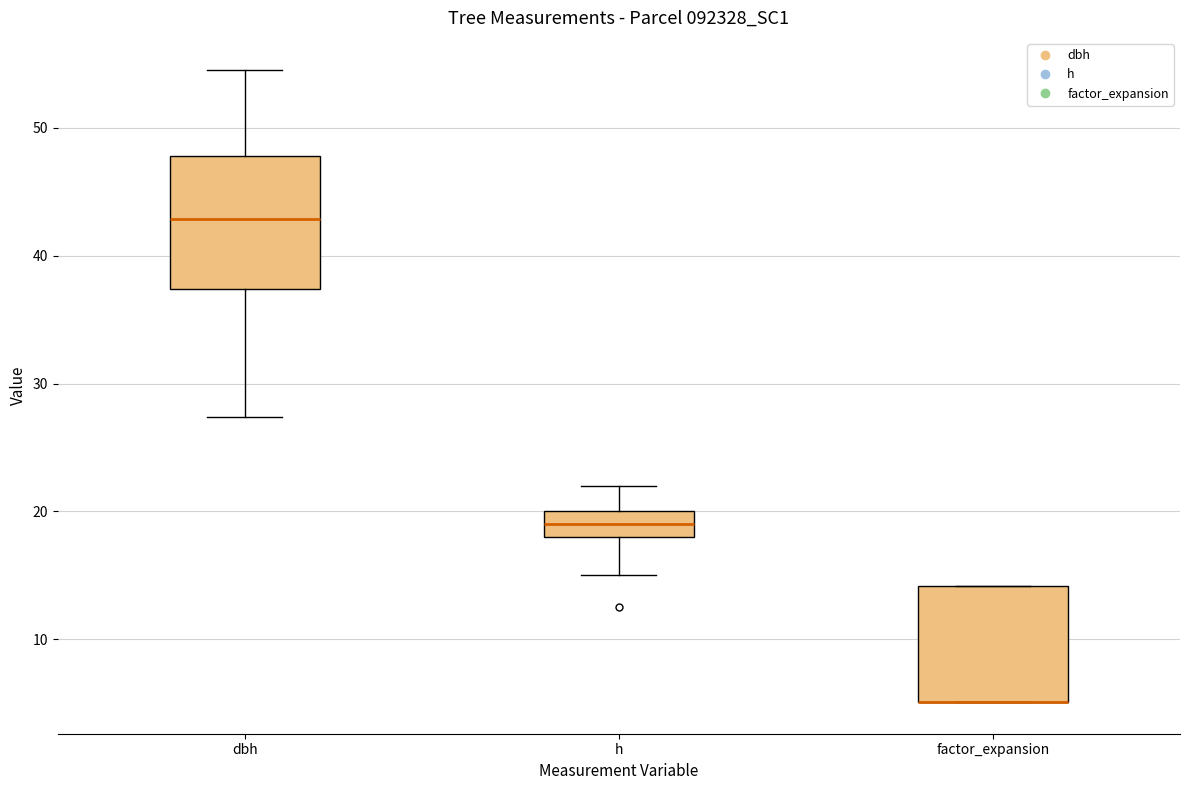

Where does the median line of the box for dbh sit on the y-axis? The values are not printed on the chart, so give them approximately, as read against the axis.

43